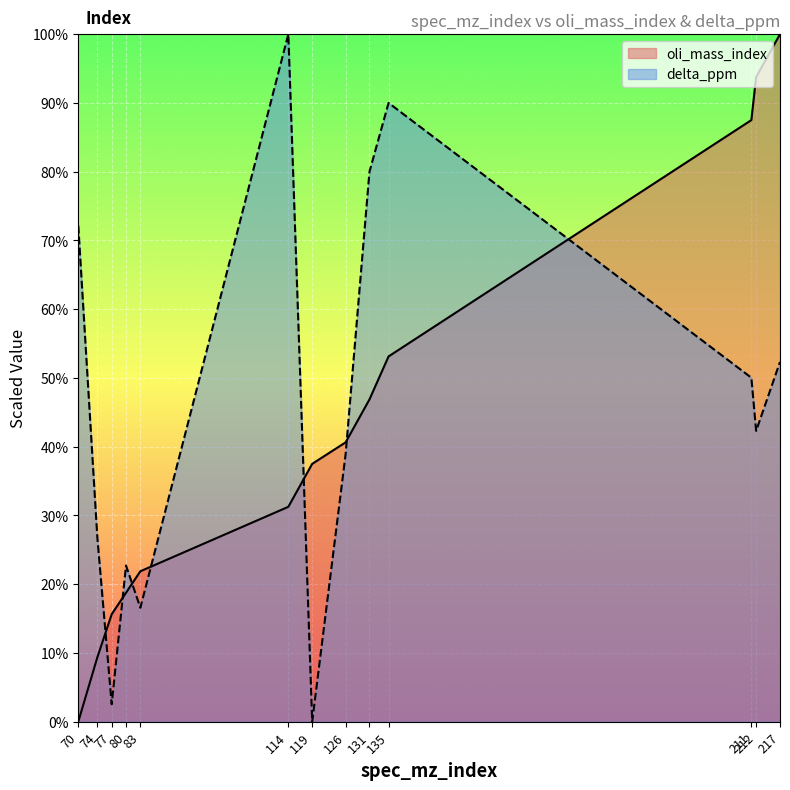

How many categories are shown in the chart?

13